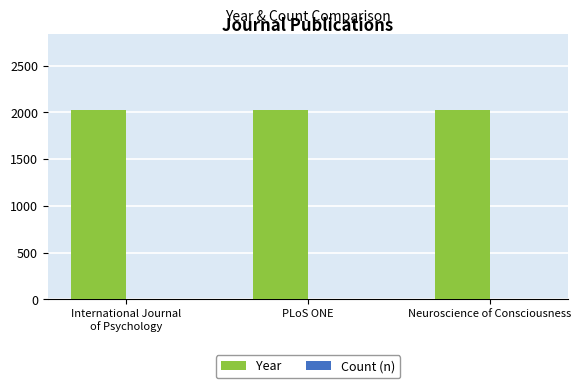

What is the maximum value shown in the chart?

2024